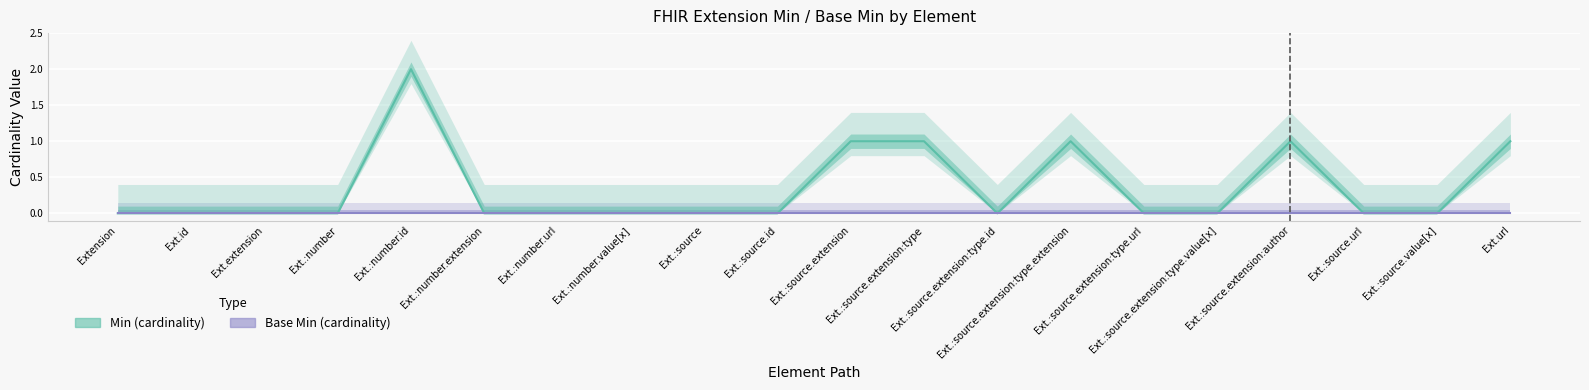

Reading left to right, list all the values displayed in this chart.

0	0	0	0	2	0	0	0	0	0	1	1	0	1	0	0	1	0	0	1